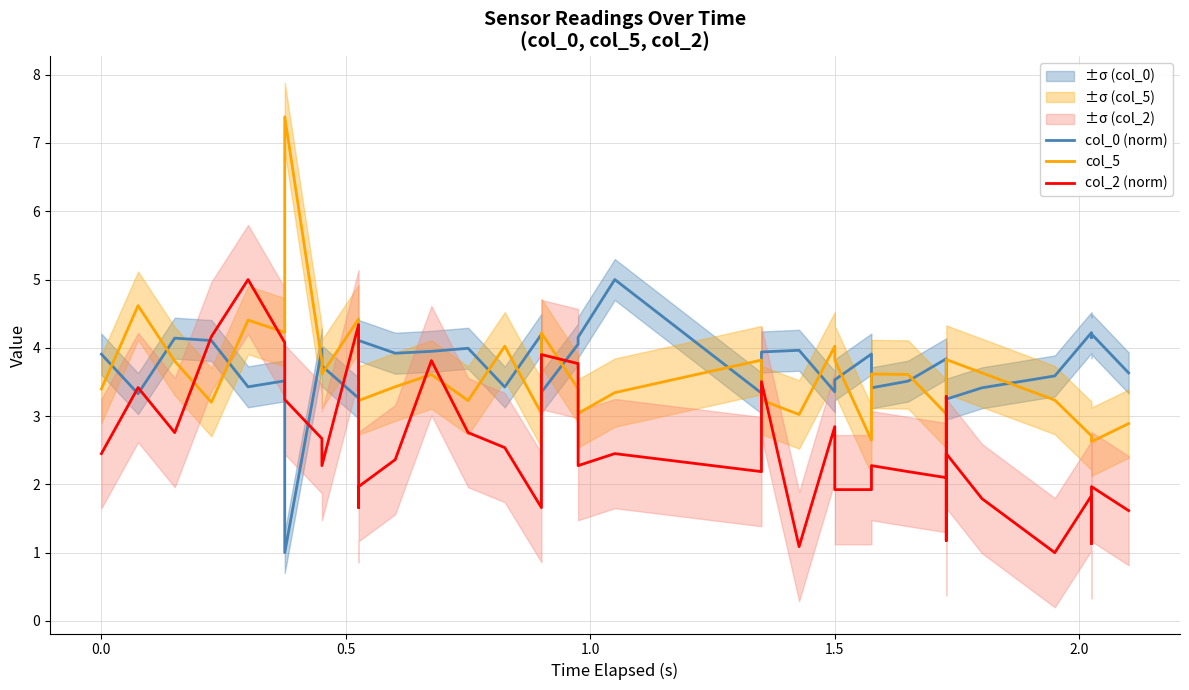

Reading right to left, list all the values displayed in this chart.

col_0 (norm): 3.6	4.2	4.1	4.2	3.6	3.4	3.2	3.7	3.8	3.8	3.5	3.4	3.9	3.5	3.4	4.0	3.9	3.3	5.0	4.2	4.1	3.3	4.2	3.4	4.0	3.9	3.9	4.1	3.6	4.1	3.3	3.7	4.0	1.0	3.5	3.4	4.1	4.1	3.3	3.9
col_5: 2.9	2.6	2.6	2.7	3.2	3.6	3.8	3.2	3.0	3.0	3.6	3.6	2.6	3.8	4.0	3.0	3.2	3.8	3.3	3.0	3.4	4.2	3.0	4.0	3.2	3.6	3.4	3.2	3.2	3.2	4.4	3.6	3.8	7.4	4.2	4.4	3.2	3.8	4.6	3.4
col_2 (norm): 1.6	2.0	1.1	1.8	1.0	1.8	2.5	1.2	3.3	2.1	2.2	2.3	1.9	1.9	2.8	1.1	3.5	2.2	2.5	2.3	3.8	3.9	1.7	2.5	2.8	3.8	2.4	2.0	1.7	3.3	4.3	2.3	2.7	3.2	4.1	5.0	4.2	2.8	3.4	2.5